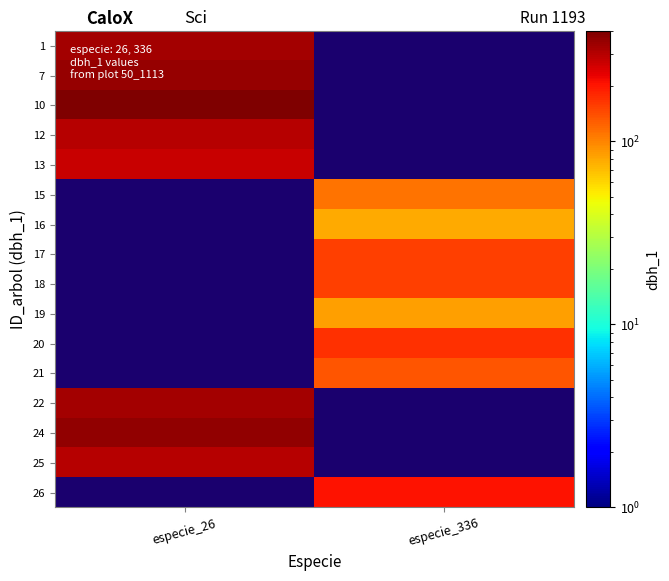

At which label does 19 reach its minimum?

especie_26